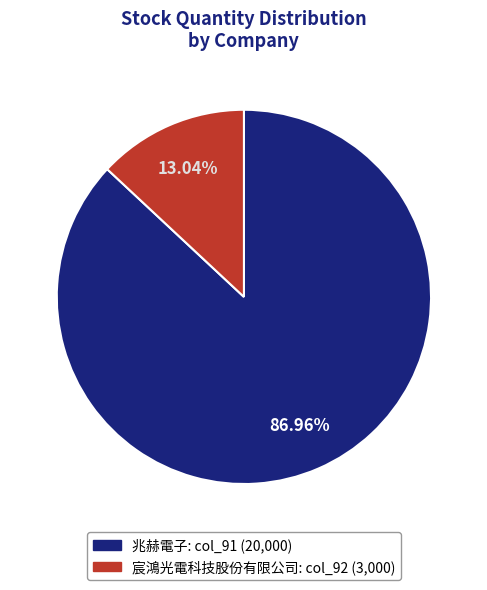

Is there a majority slice in this chart?

Yes